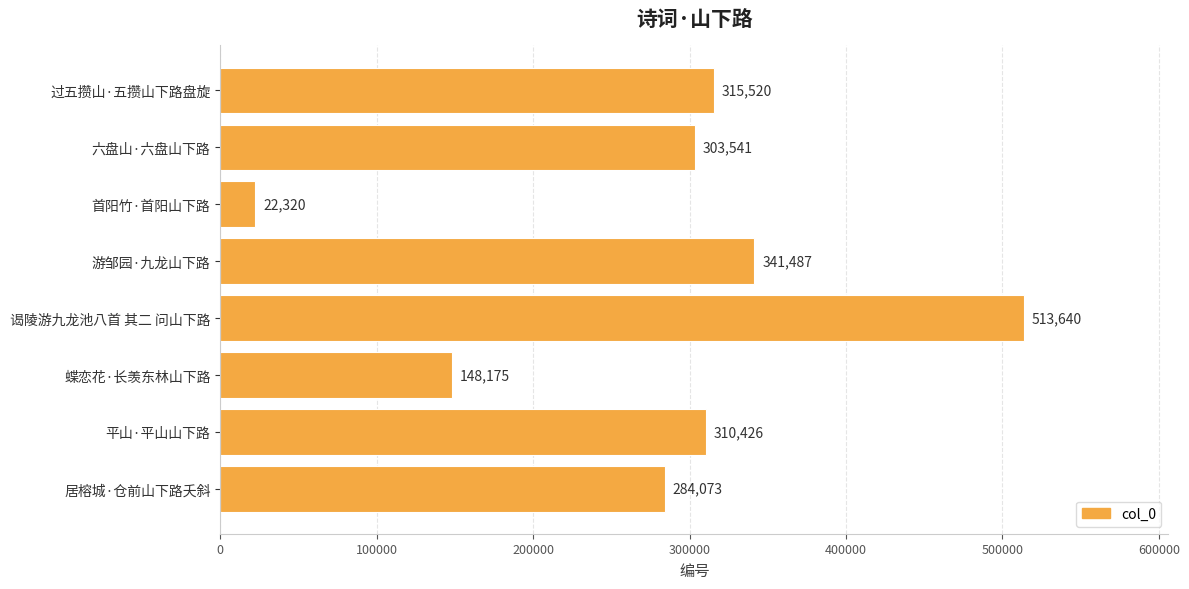

Reading top to bottom, extract all data points from this chart.

过五攒山·五攒山下路盘旋=315520	六盘山·六盘山下路=303541	首阳竹·首阳山下路=22320	游邹园·九龙山下路=341487	谒陵游九龙池八首 其二 问山下路=513640	蝶恋花·长羡东林山下路=148175	平山·平山山下路=310426	居榕城·仓前山下路夭斜=284073